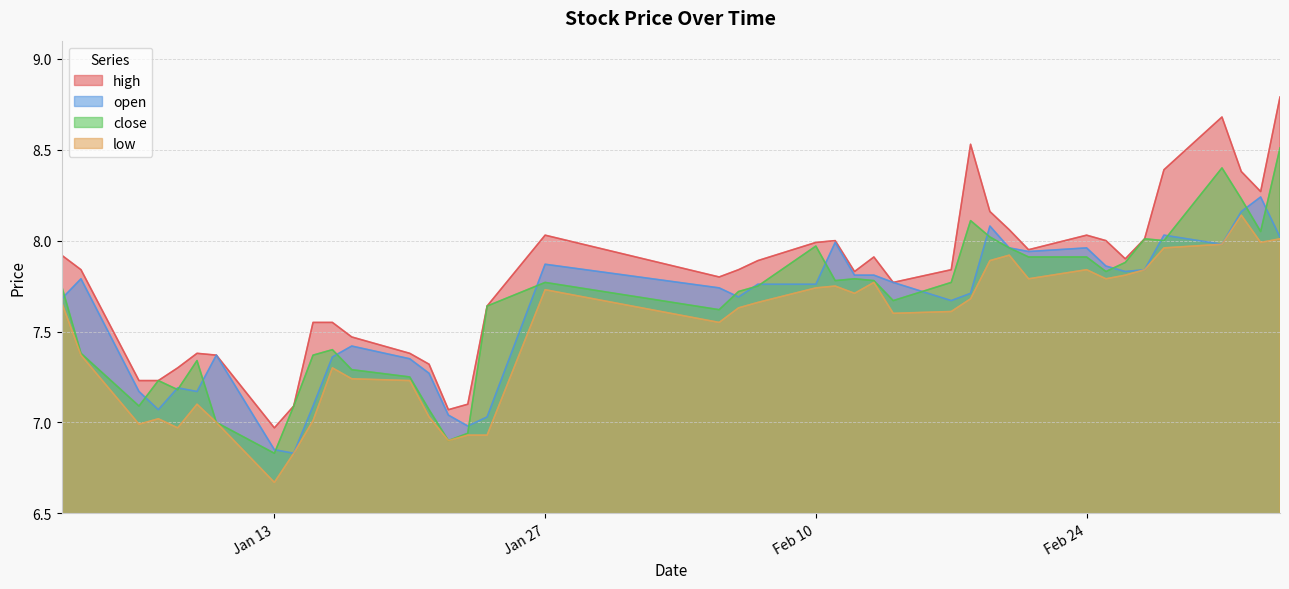

How many interior local valleys does the open series have?

9